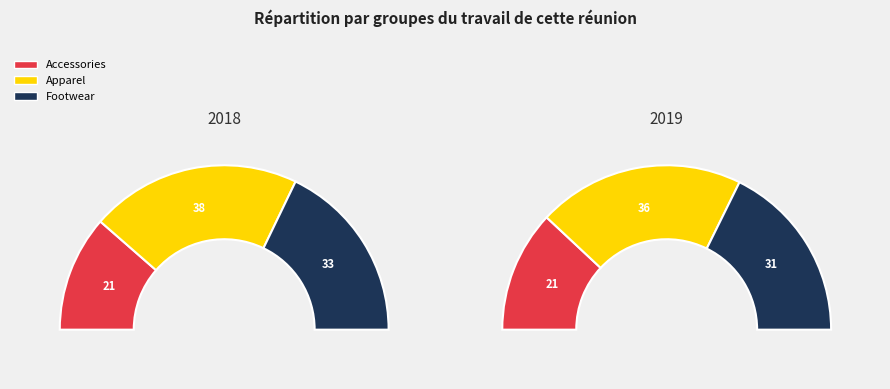

To the nearest percent, what is the difference between the largest and smallest slice percentages?

17%